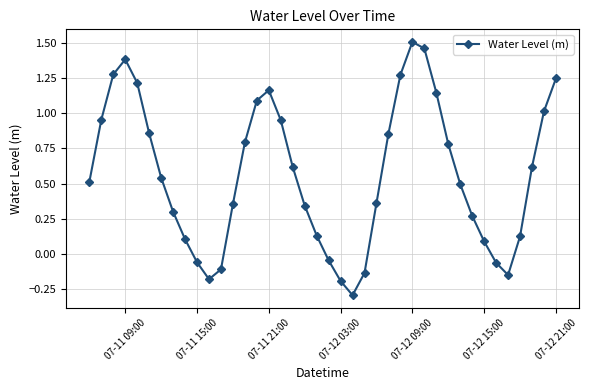

What is the minimum value shown in the chart?

-0.3